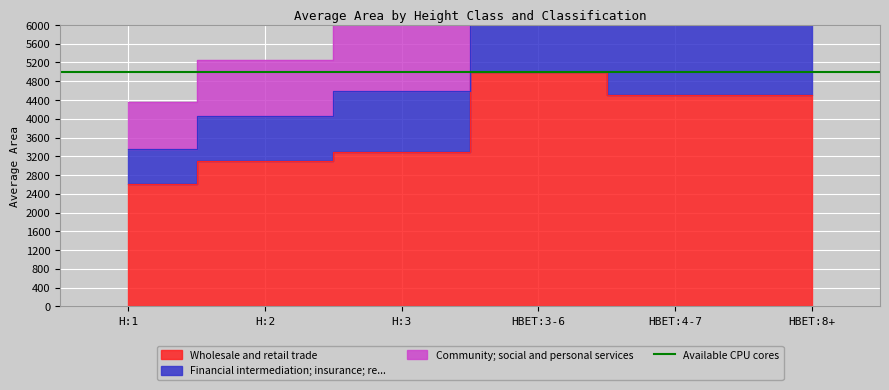

Which series has the widest spread of values?

Community; social and personal services